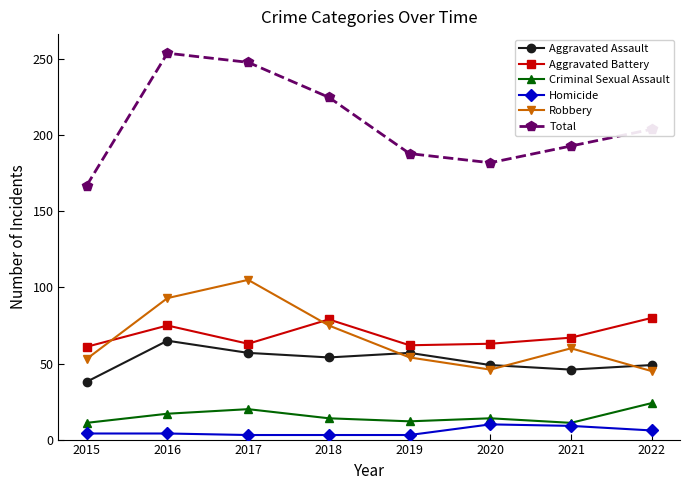

Where does the Criminal Sexual Assault series first go above 14?

2016